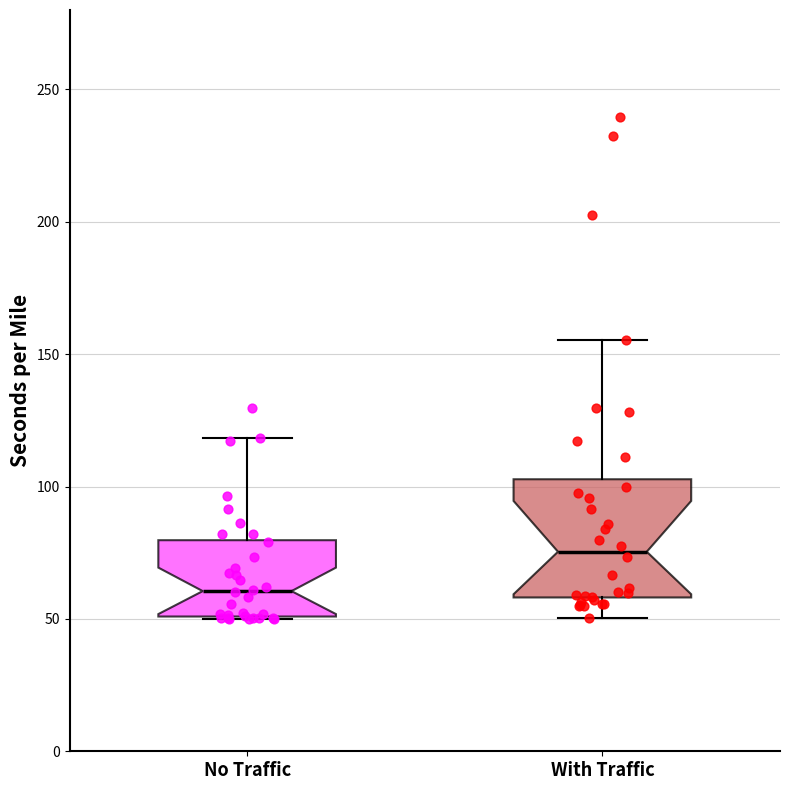

Where does the median line of the box for No Traffic sit on the y-axis? The values are not printed on the chart, so give them approximately, as read against the axis.

60